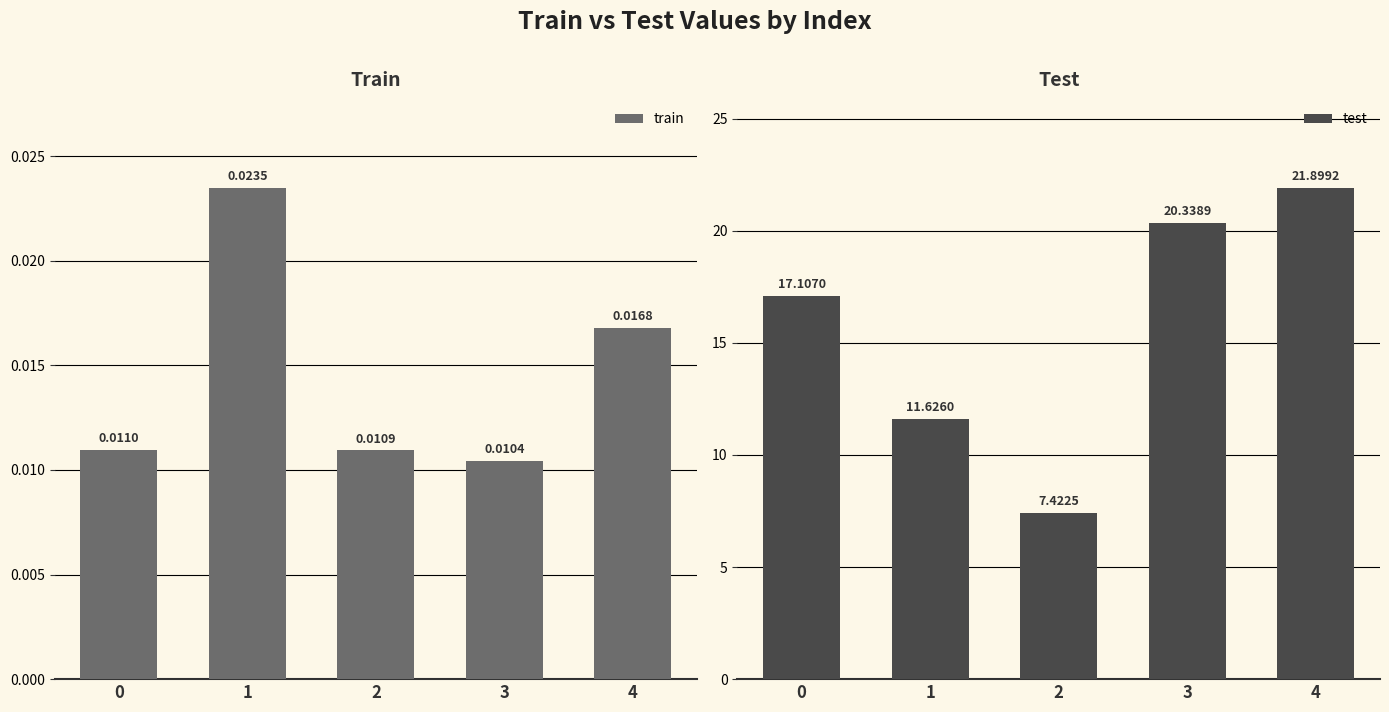

List the series in order of their peak value, lowest first.

train, test